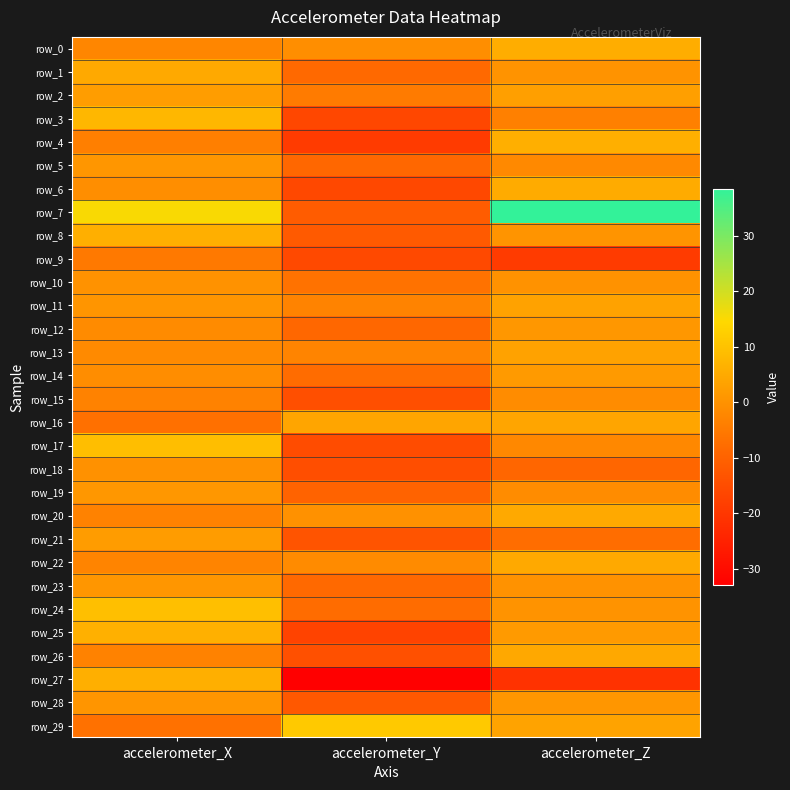

What is the approximate value of row_26 at accelerometer_X?

-3.4